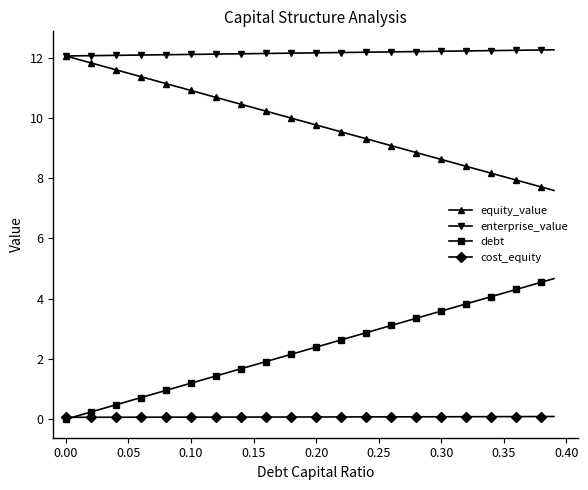

What is the sum of all equity_value values?

393.0